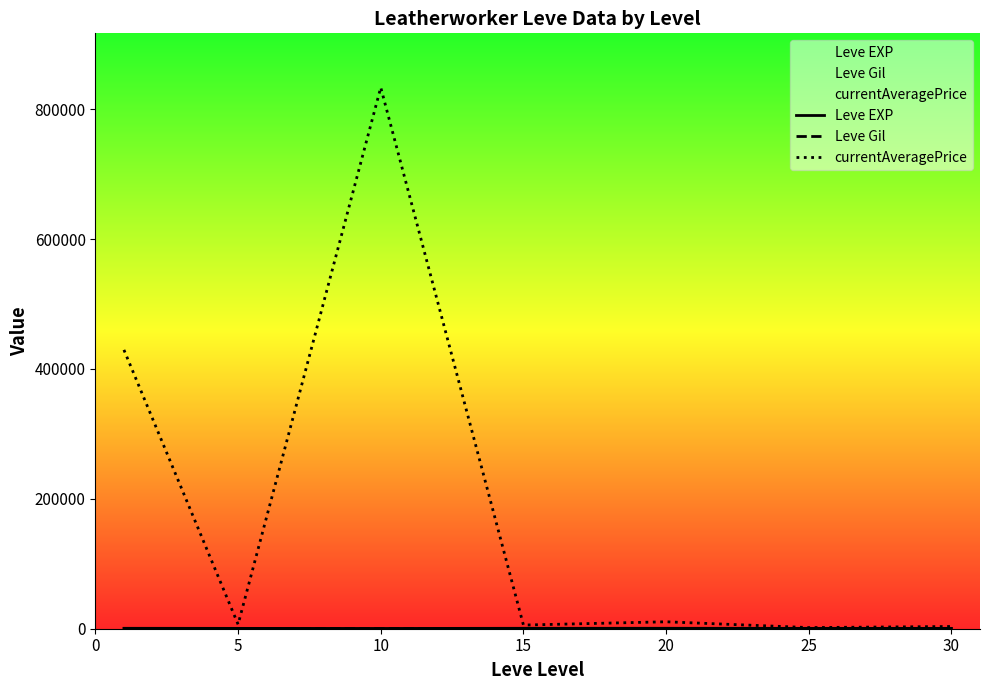

What is the sum of the Leve EXP values at 15 and 5?

1166.8